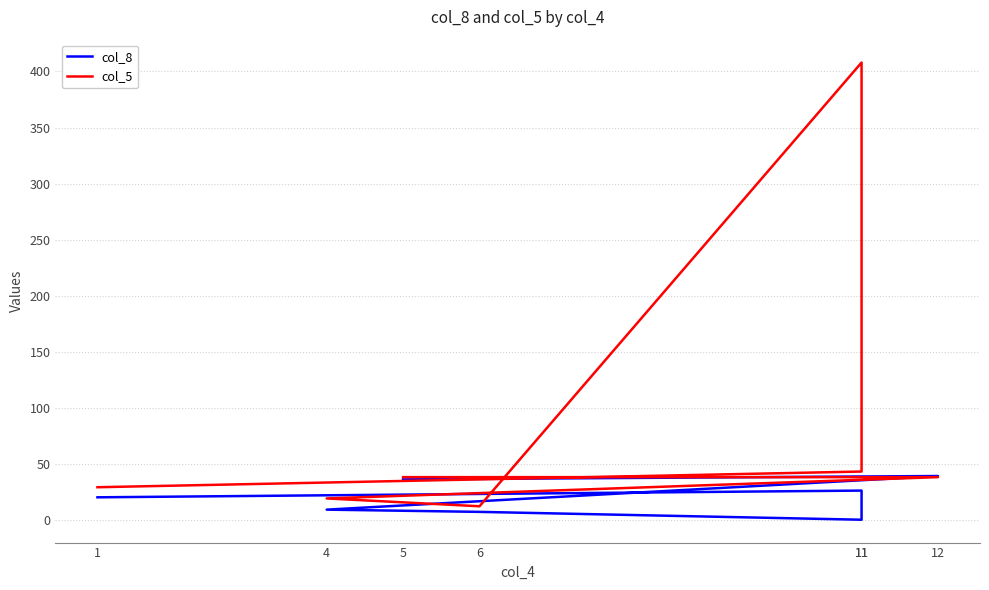

What is the greatest value displayed?

408